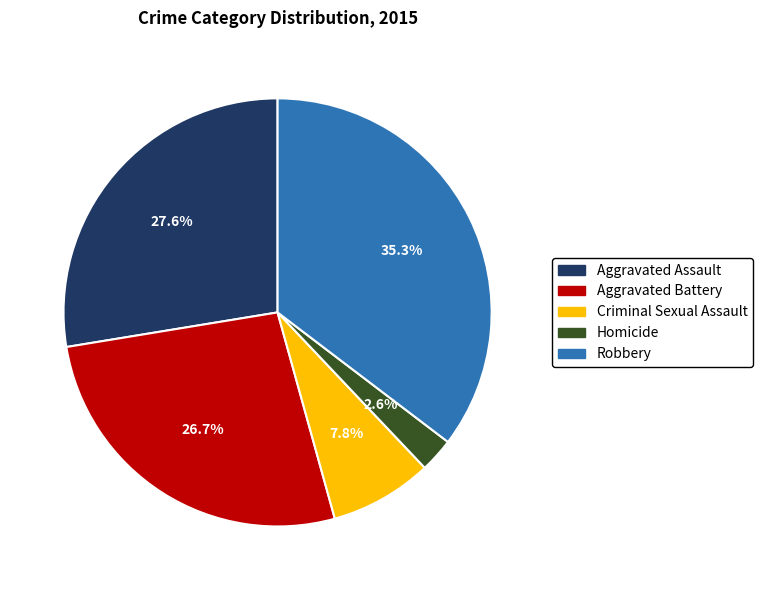

Combined, what portion of the pie is Robbery and Criminal Sexual Assault?

43.1%